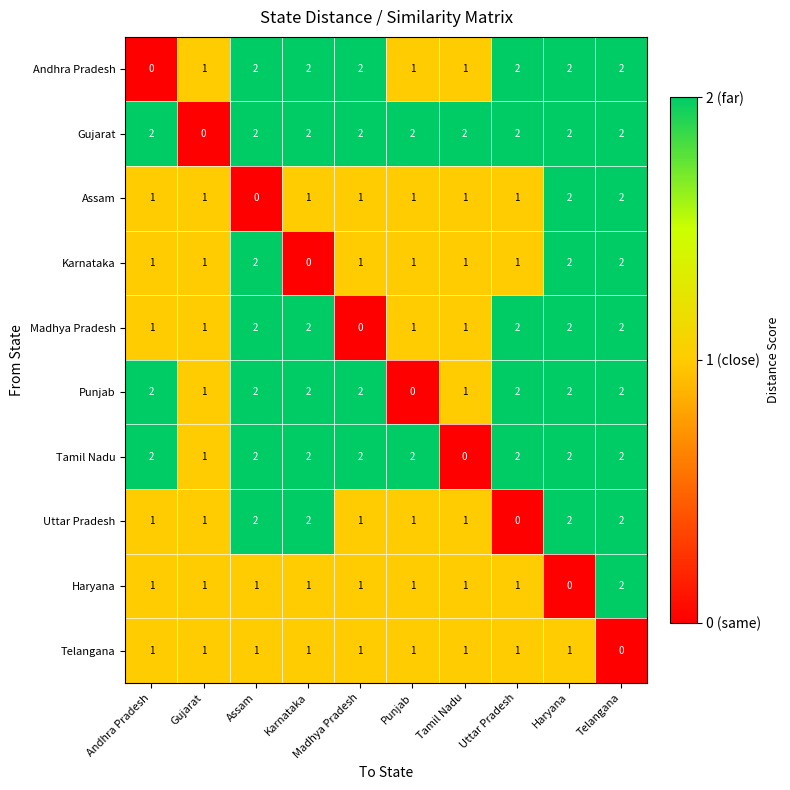

What is the sum of all Telangana values?

9